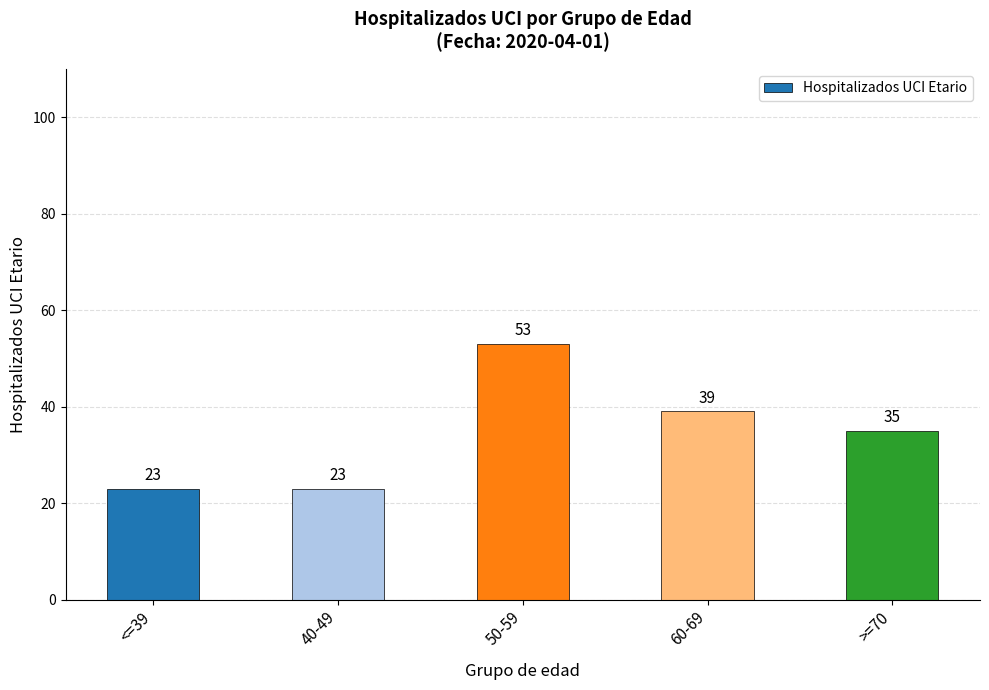

Approximately how many times larger is the value at 50-59 compared to >=70?

1.5